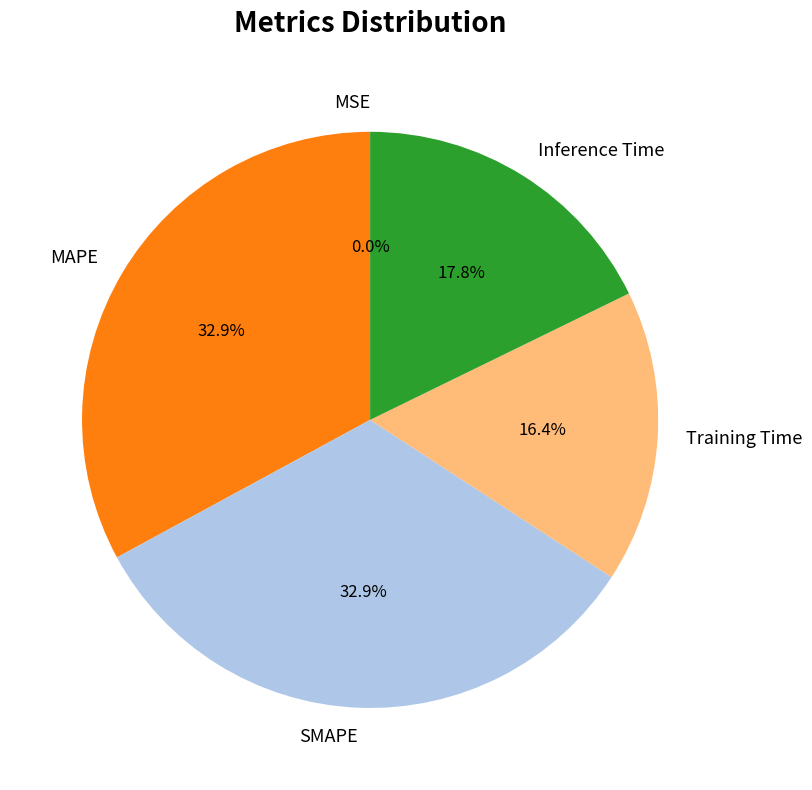

What is the total percentage of SMAPE and Inference Time?

50.7%